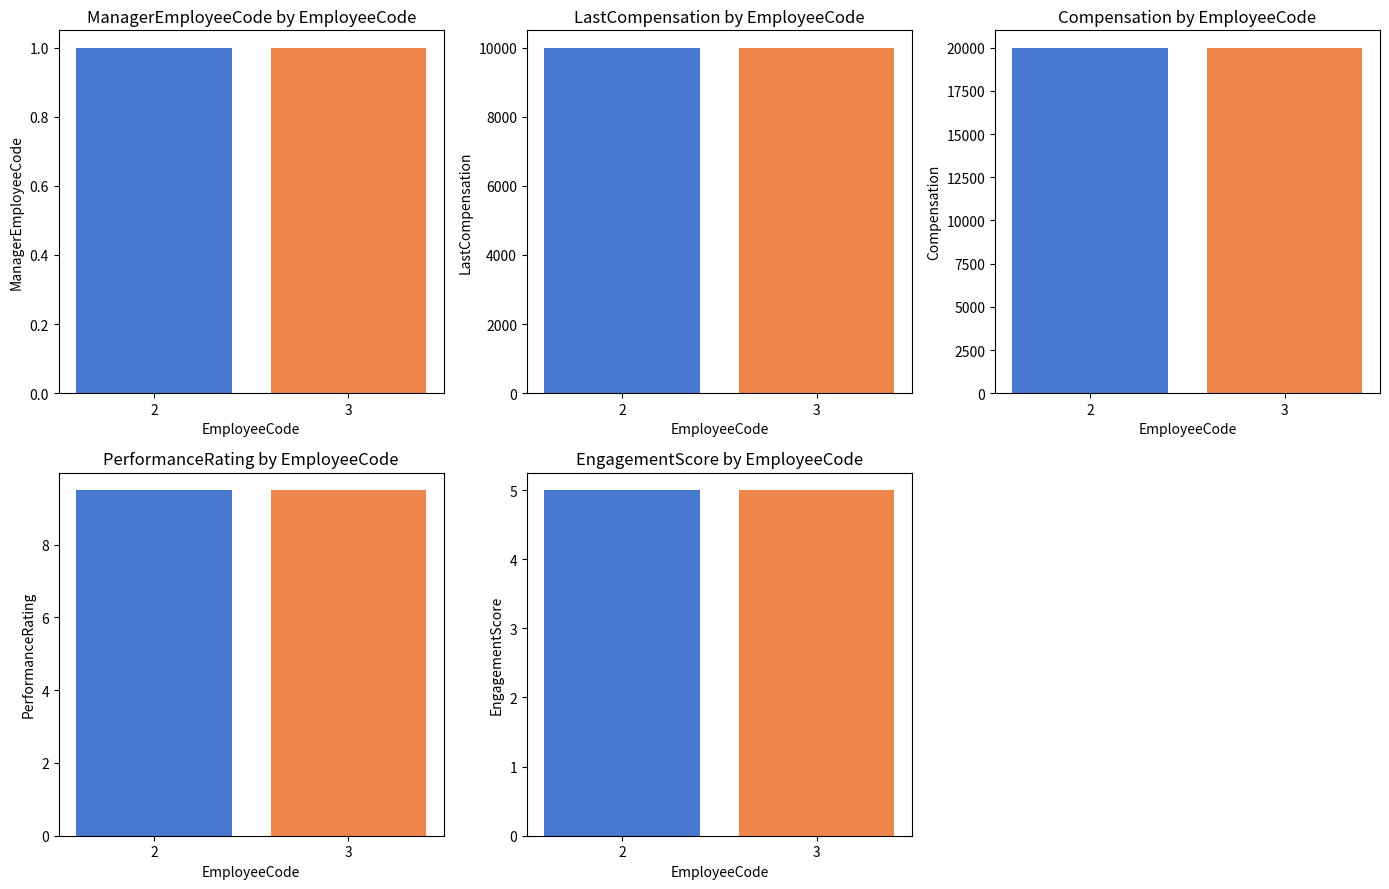

Reading left to right, what are all the values shown in this chart?

ManagerEmployeeCode: 2=1.0	3=1.0
LastCompensation: 2=10000.0	3=10000.0
Compensation: 2=20000.0	3=20000.0
PerformanceRating: 2=9.5	3=9.5
EngagementScore: 2=5.0	3=5.0